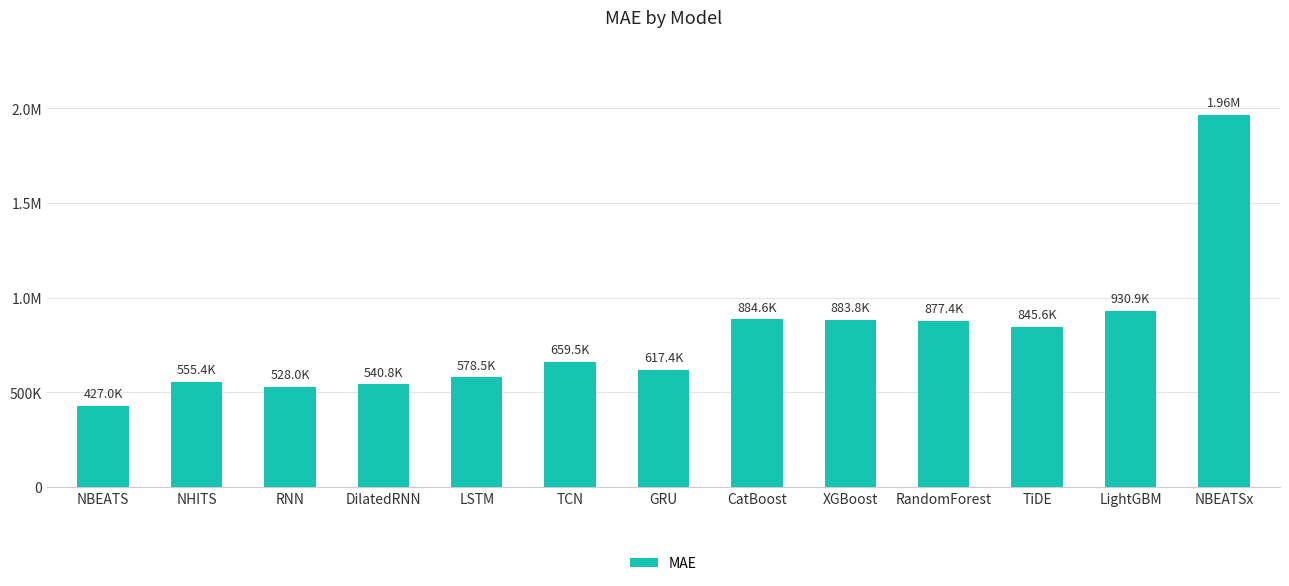

What is the minimum value shown in the chart?

426980.4